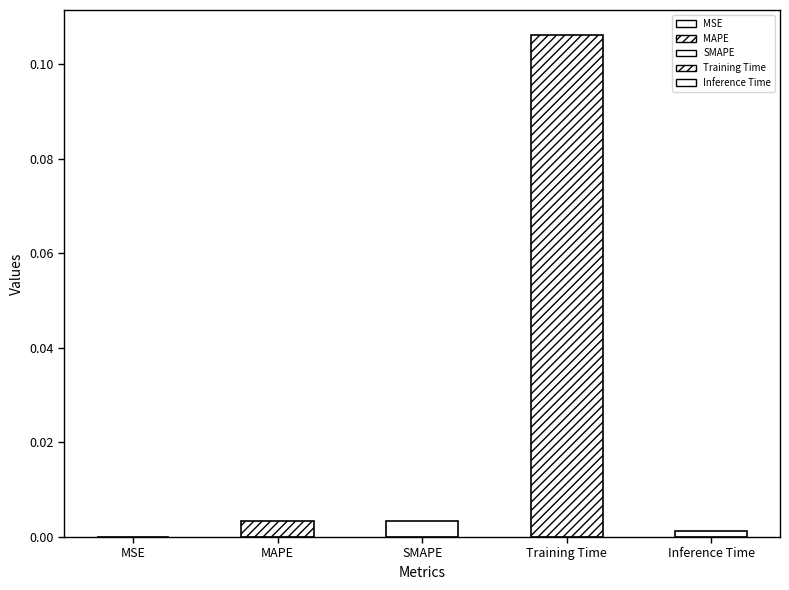

List the labels in order of value, largest first.

Training Time, SMAPE, MAPE, Inference Time, MSE